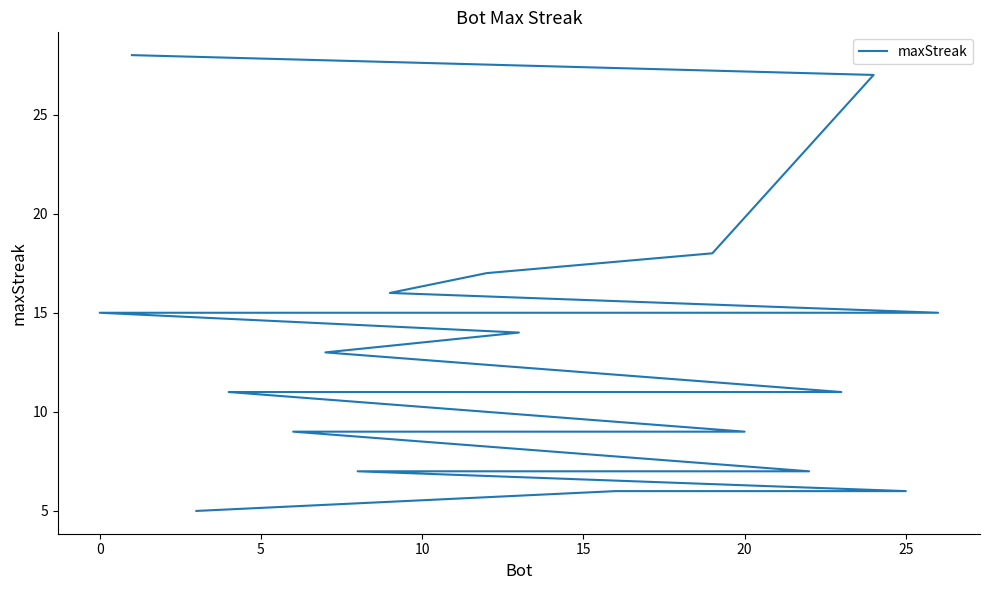

Read the value at 10.

17